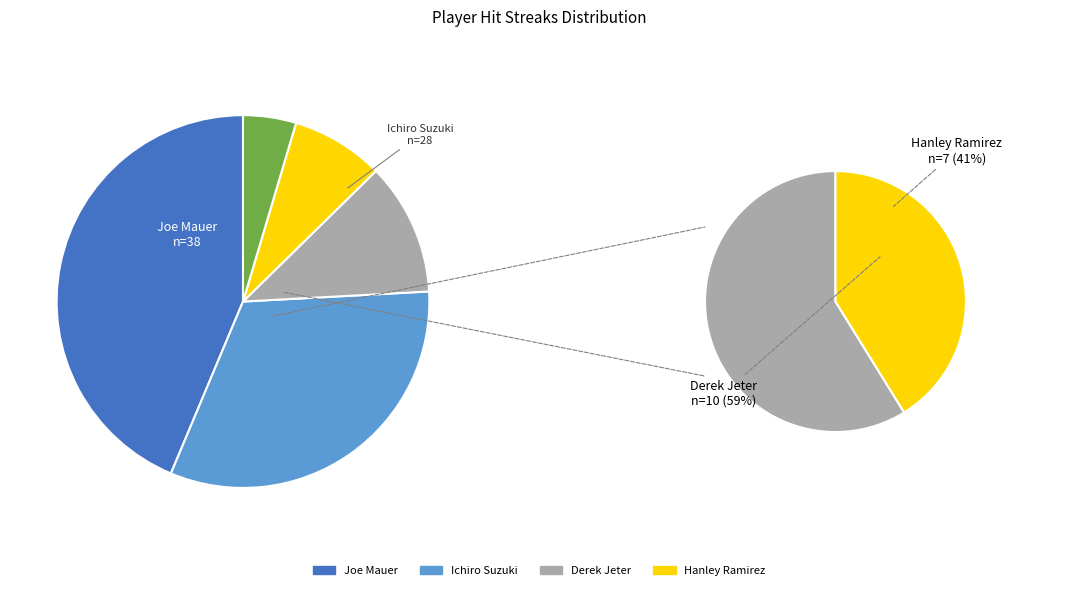

What is the largest slice in the pie chart?

Joe Mauer